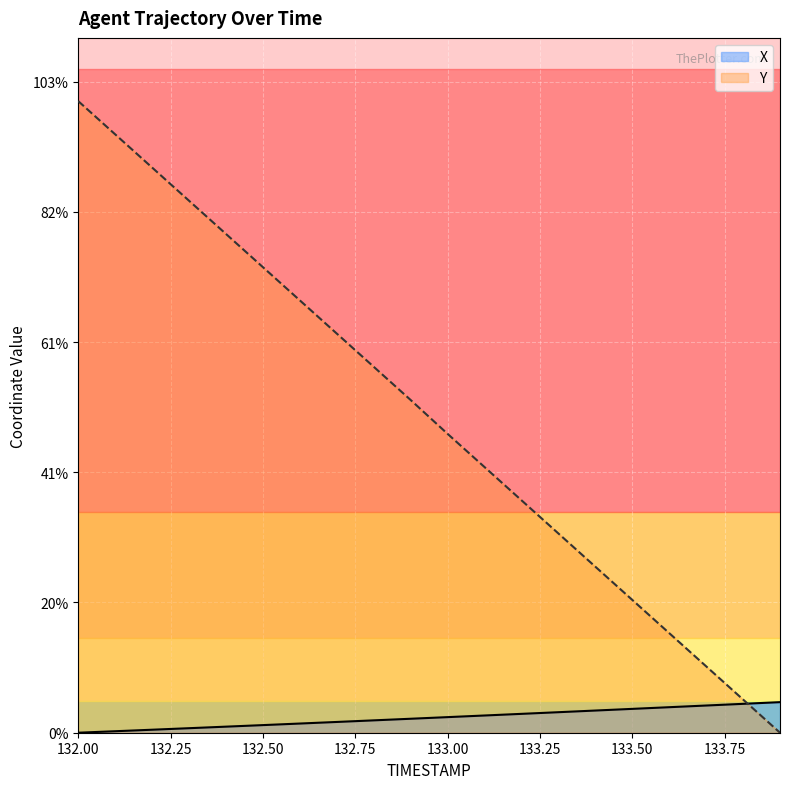

Rank the series by their average value, from lowest to highest.

X, Y